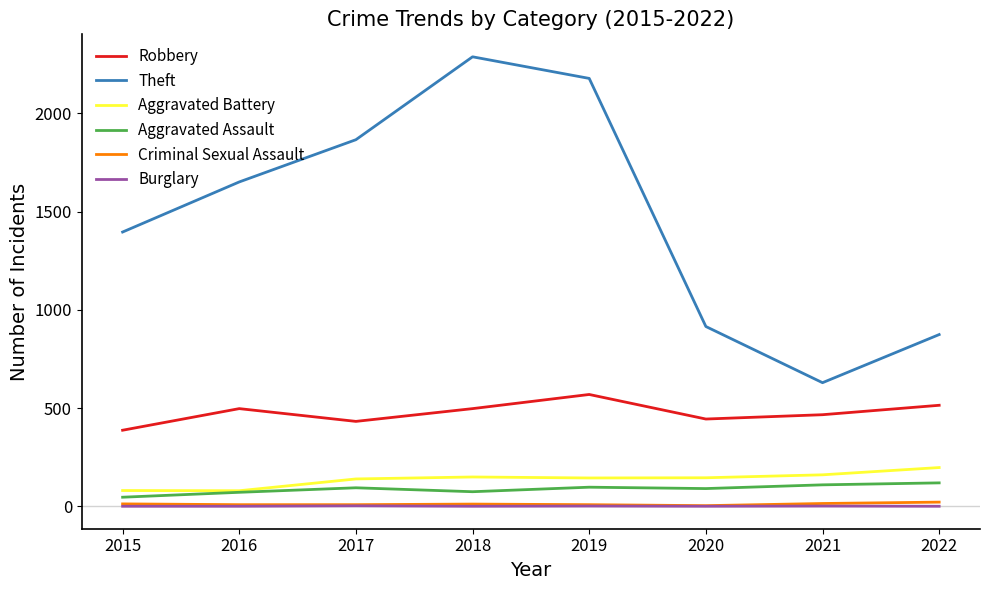

True or false: Theft and Robbery cross at least once.

False